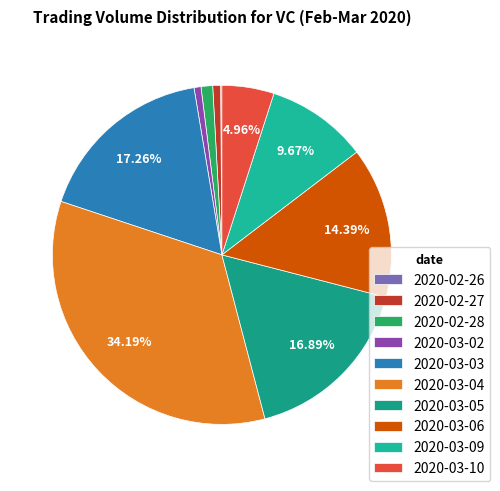

Which category has the biggest portion of the pie?

2020-03-04